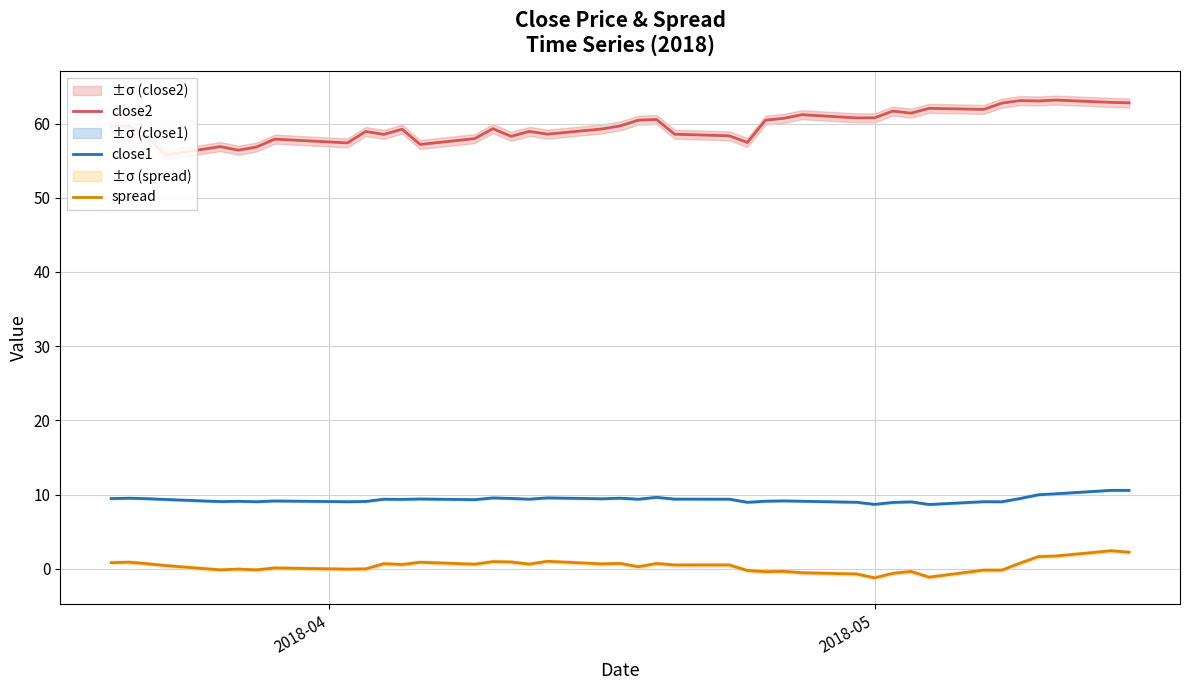

True or false: spread and close1 intersect in this chart.

False